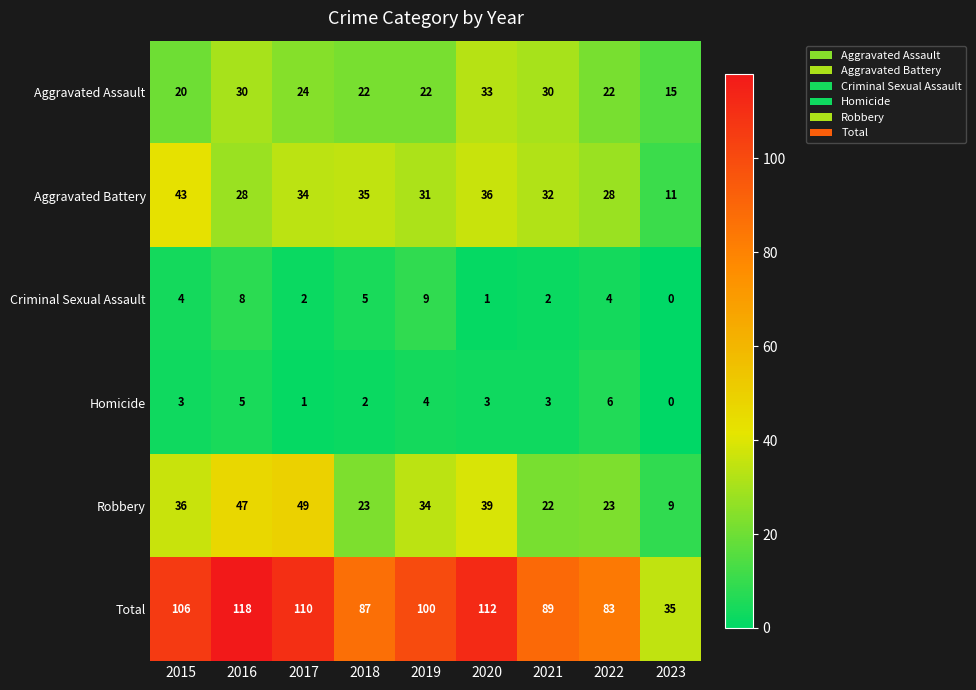

At which category does the chart reach its minimum across all series?

2023